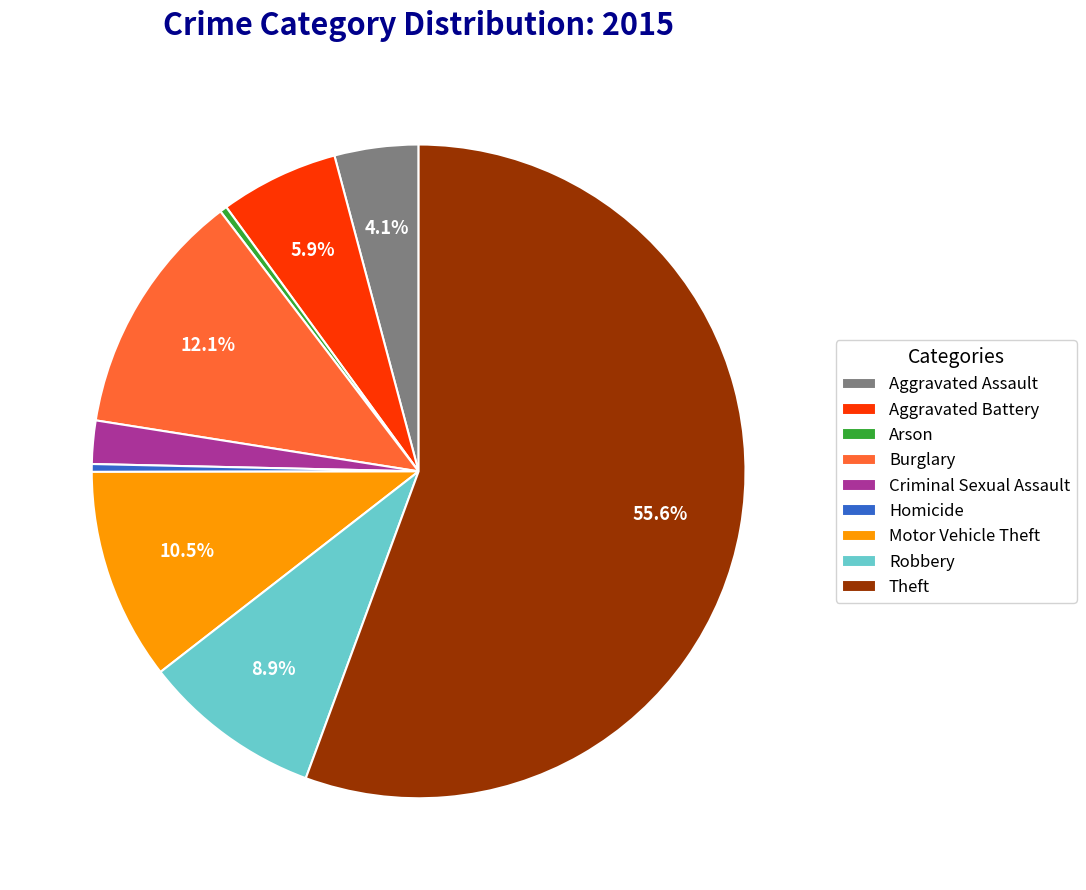

To the nearest percent, what is the difference between the Robbery and Homicide slice percentages?

8%